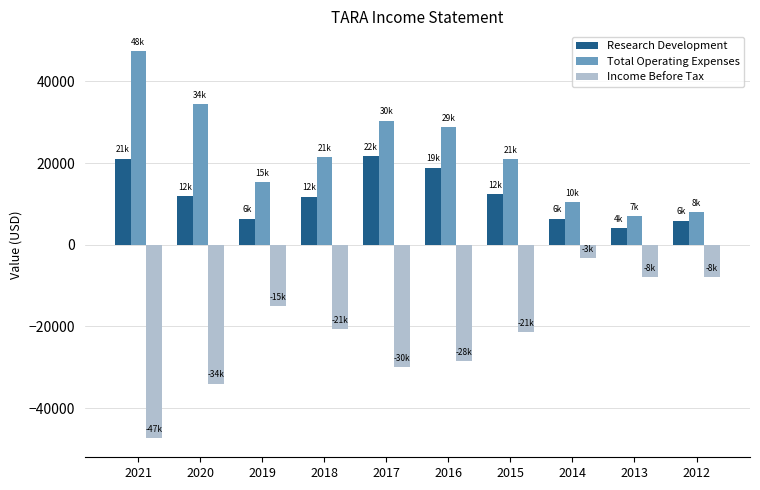

The value of Income Before Tax at 2018 is -20700. True or false?

True